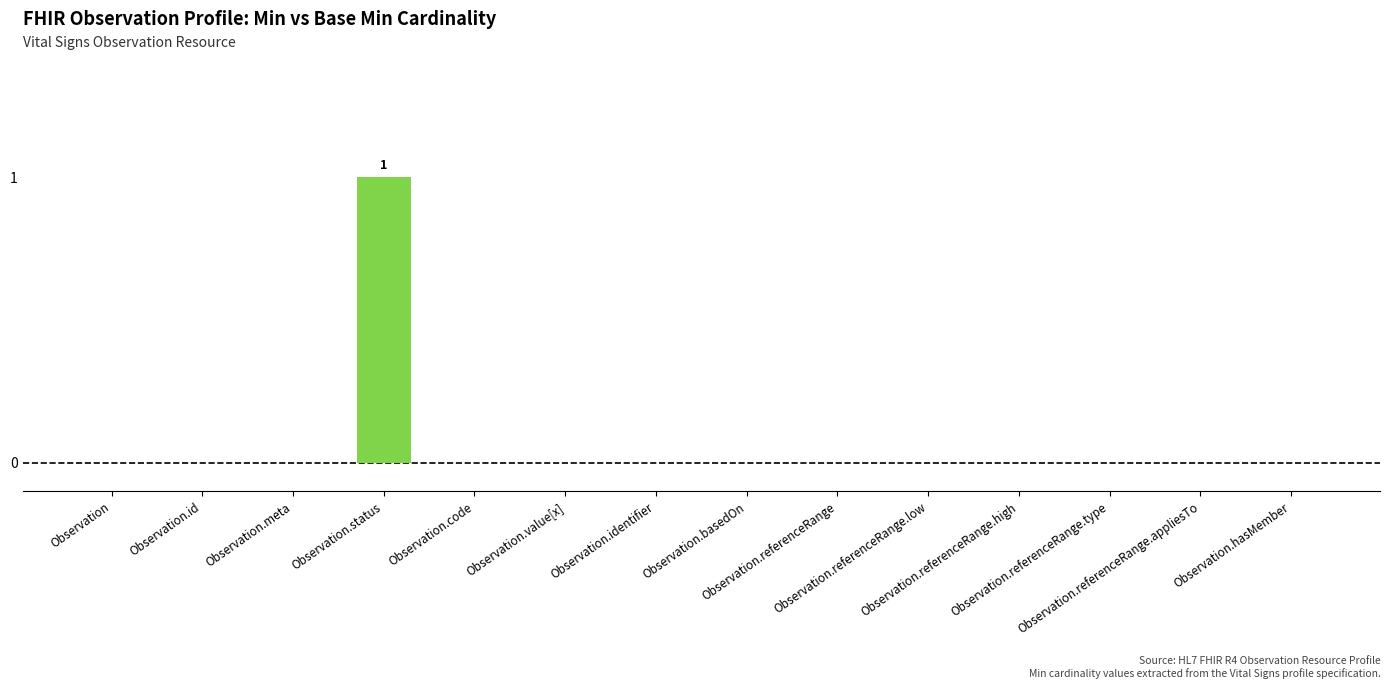

How many categories are shown in the chart?

14